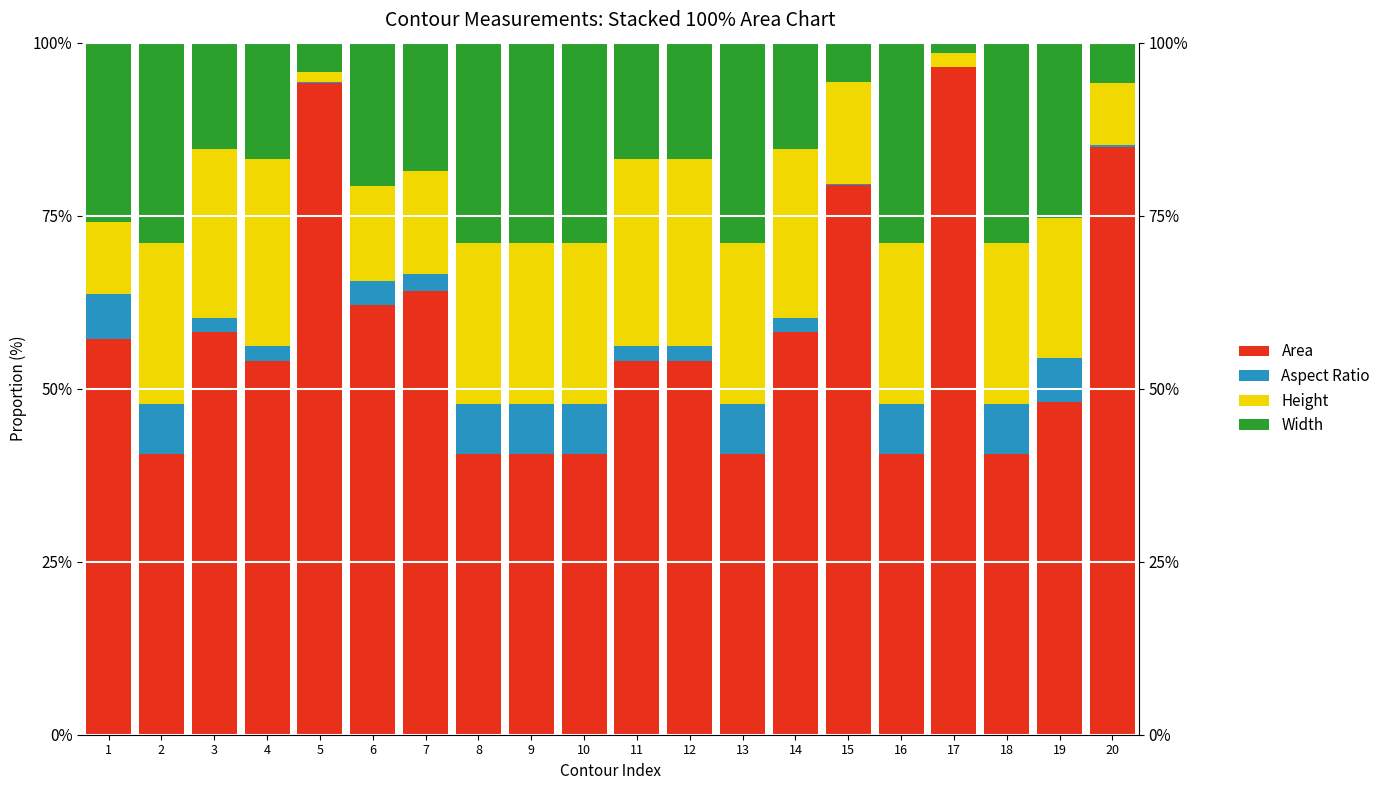

Read the Area value at 10.

40.6